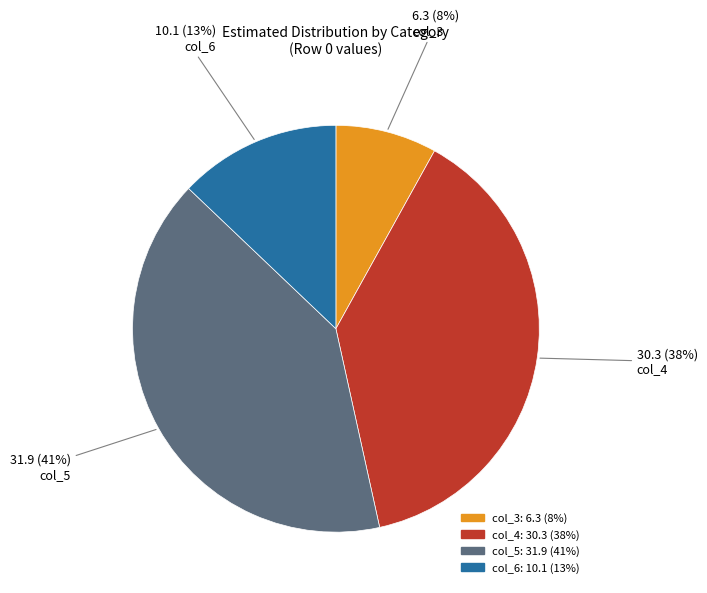

Count the number of slices in the pie.

4